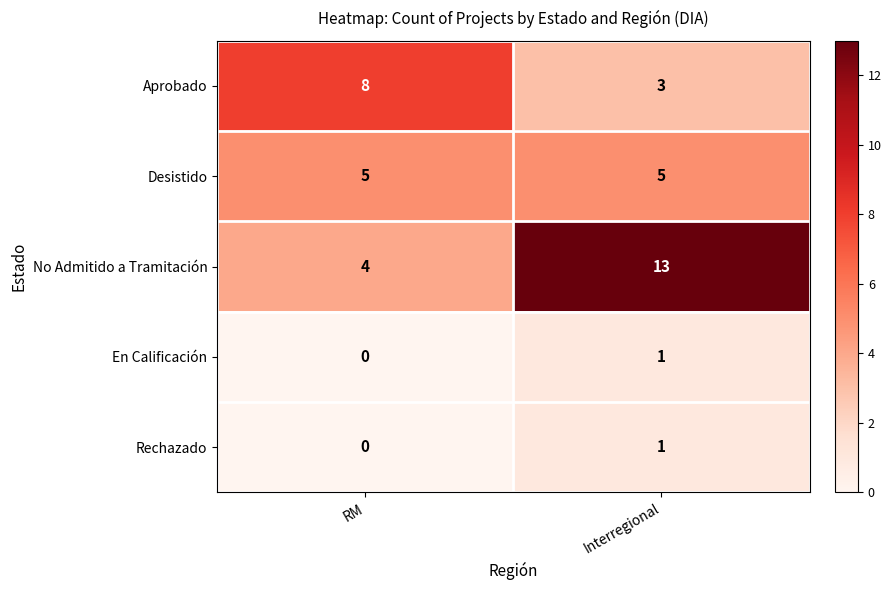

At which label does Aprobado reach its peak?

RM